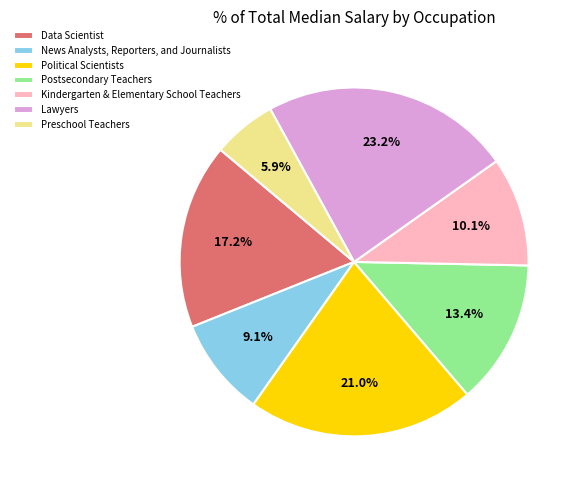

Which slice is the smallest?

Preschool Teachers